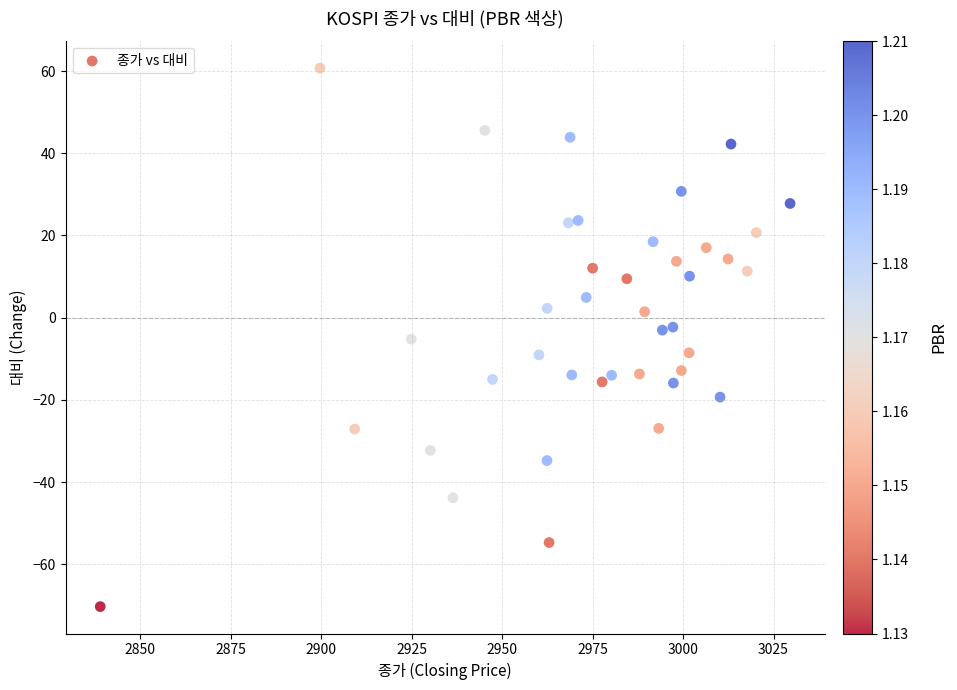

What is the range of X values (max minus min)?

190.6